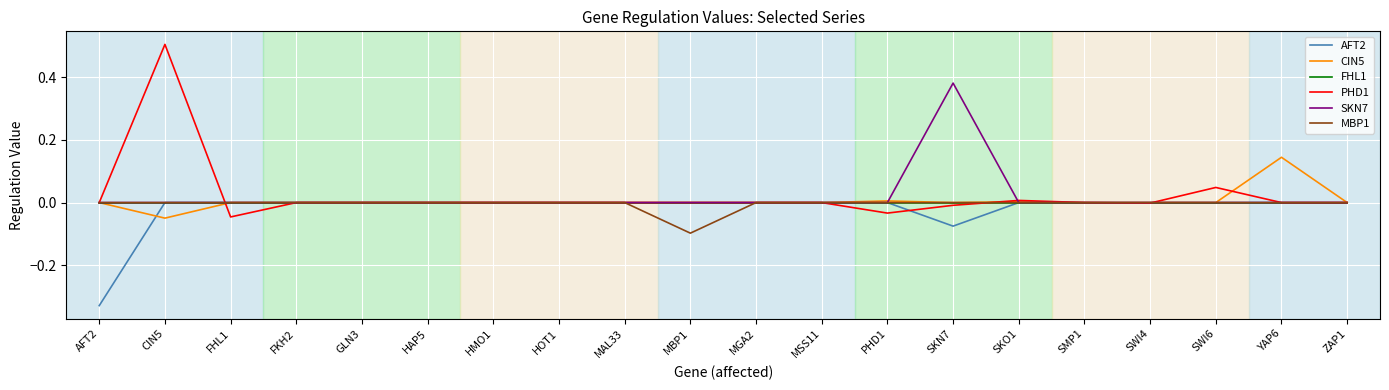

Which category has the highest value across all series?

CIN5